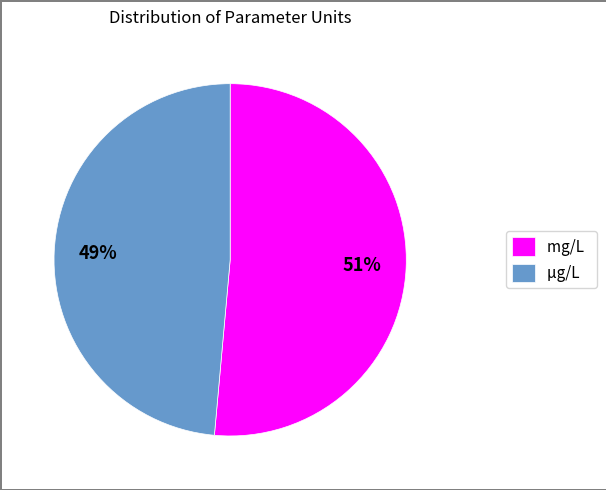

Combined, do mg/L and μg/L account for over 50%?

Yes